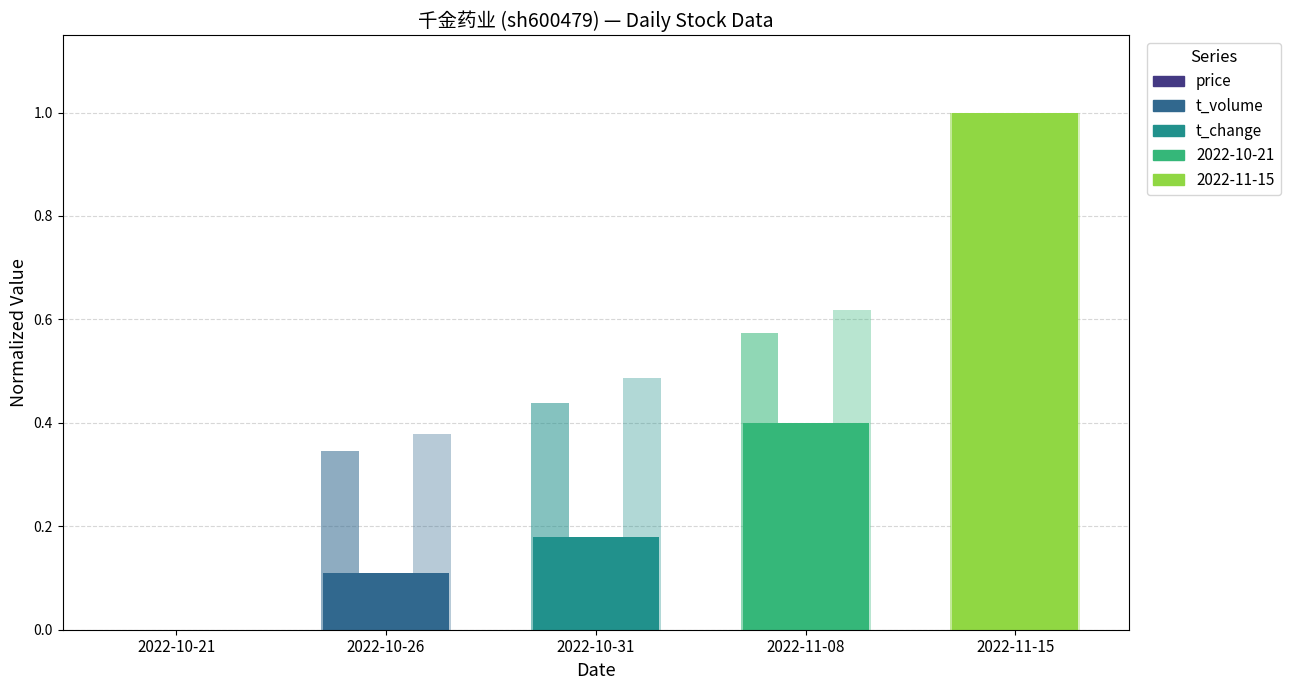

Which series has the largest total across all categories?

t_change